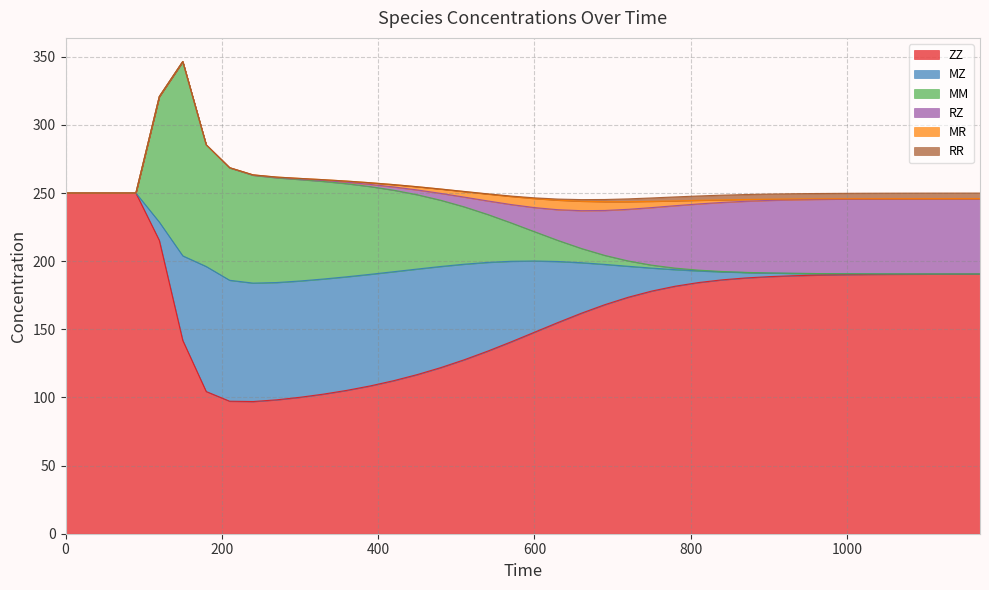

What is the spread (max minus min) of values at 720?

171.5